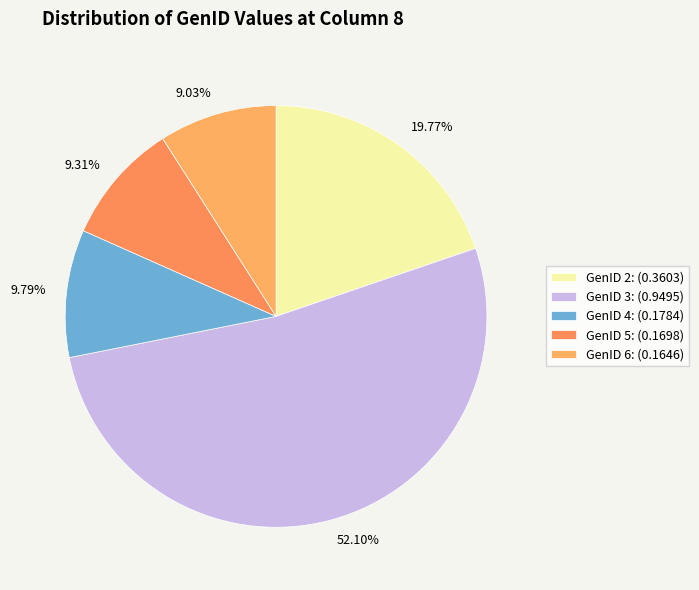

How many segments does this pie chart have?

5